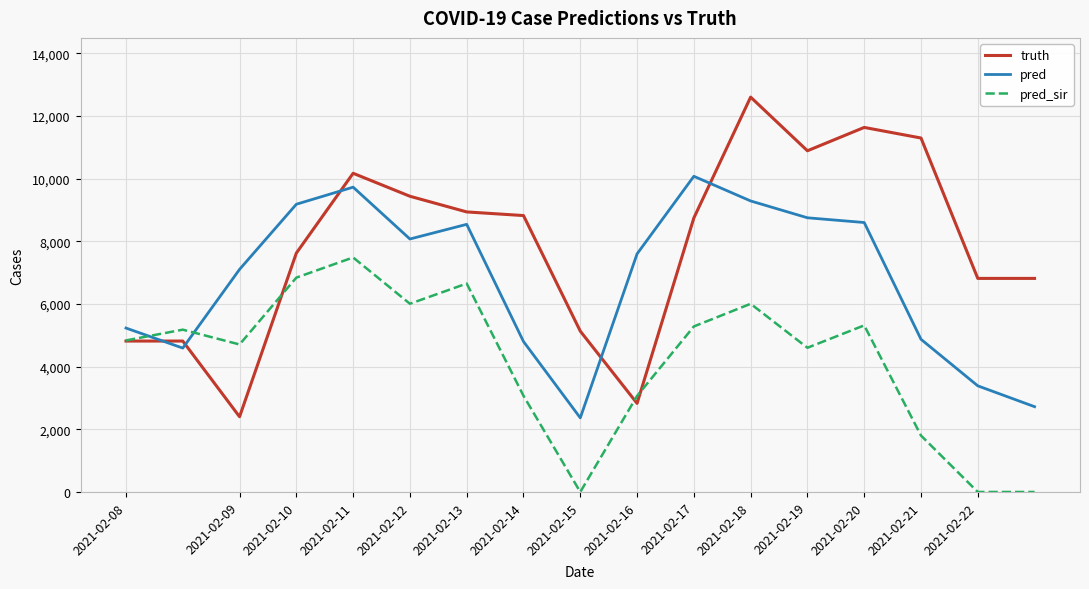

List the series in order of their overall mean, lowest first.

pred_sir, pred, truth